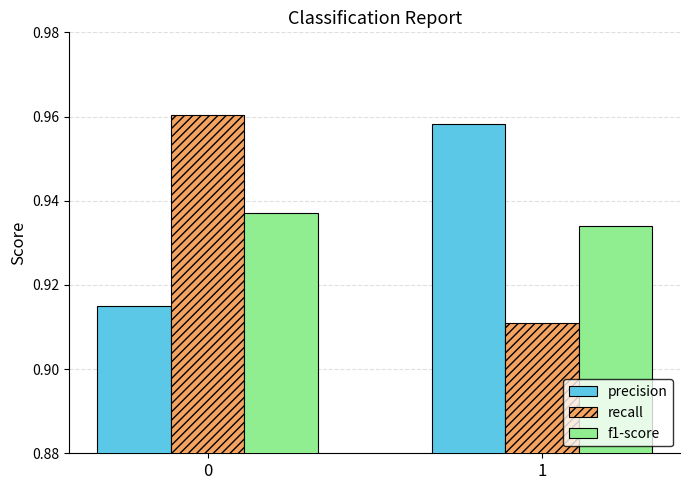

What is the sum of the f1-score values at 1 and 0?

1.9